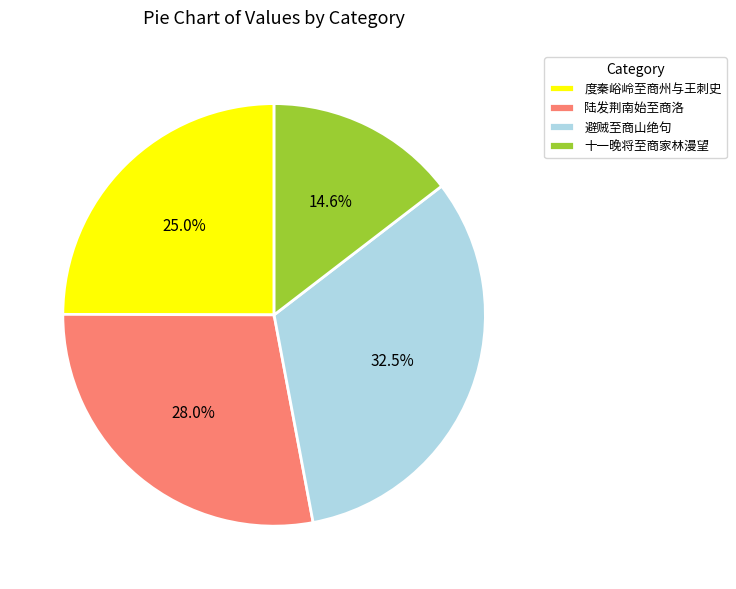

Which has a higher value, 陆发荆南始至商洛 or 度秦峪岭至商州与王刺史?

陆发荆南始至商洛